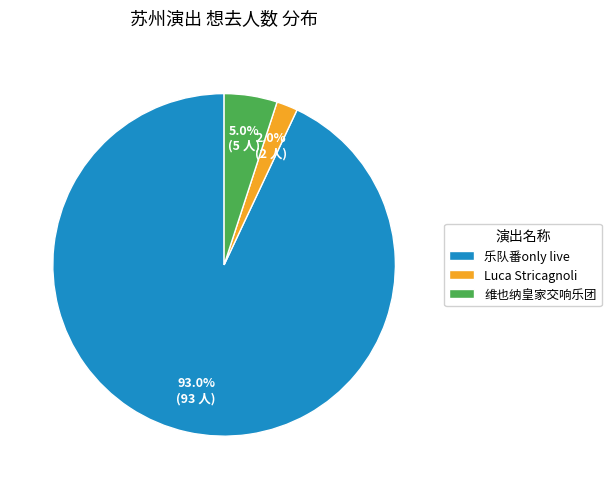

Is the sum of Luca Stricagnoli and 乐队番only live greater than half?

Yes